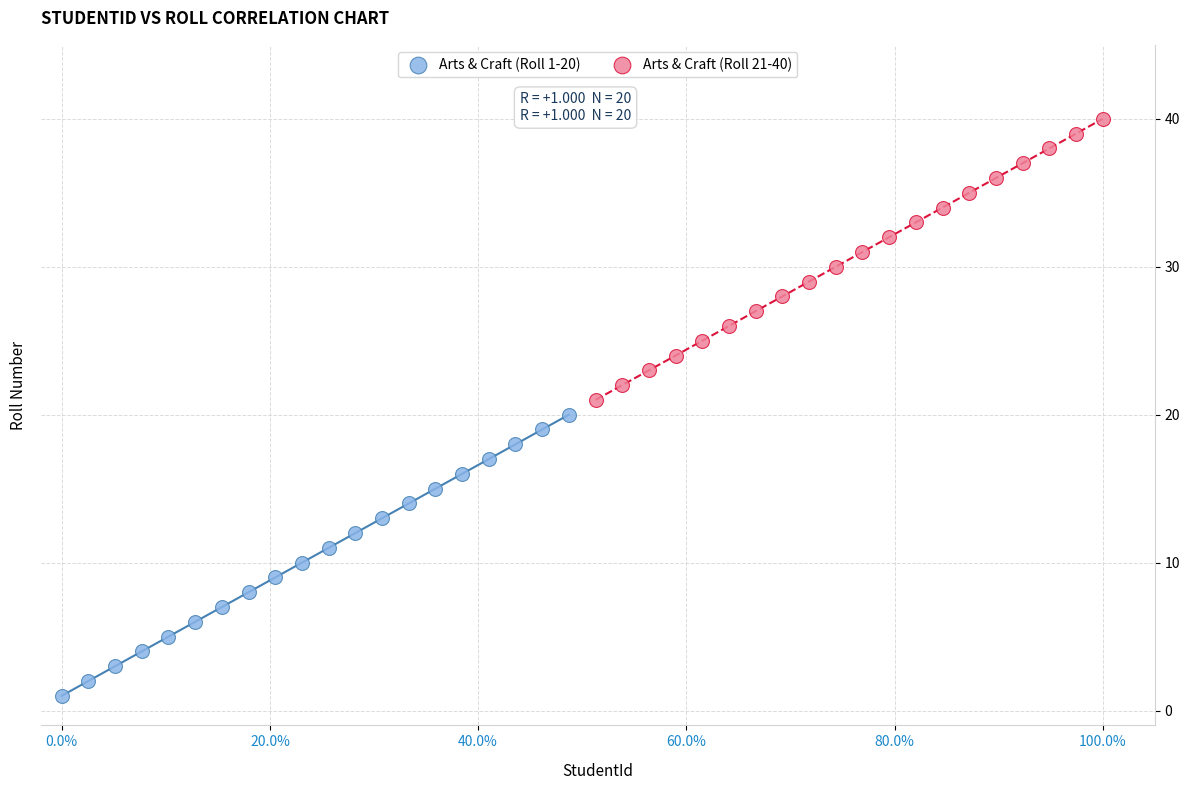

Which series reaches the maximum Y coordinate?

Arts & Craft (Roll 21-40)